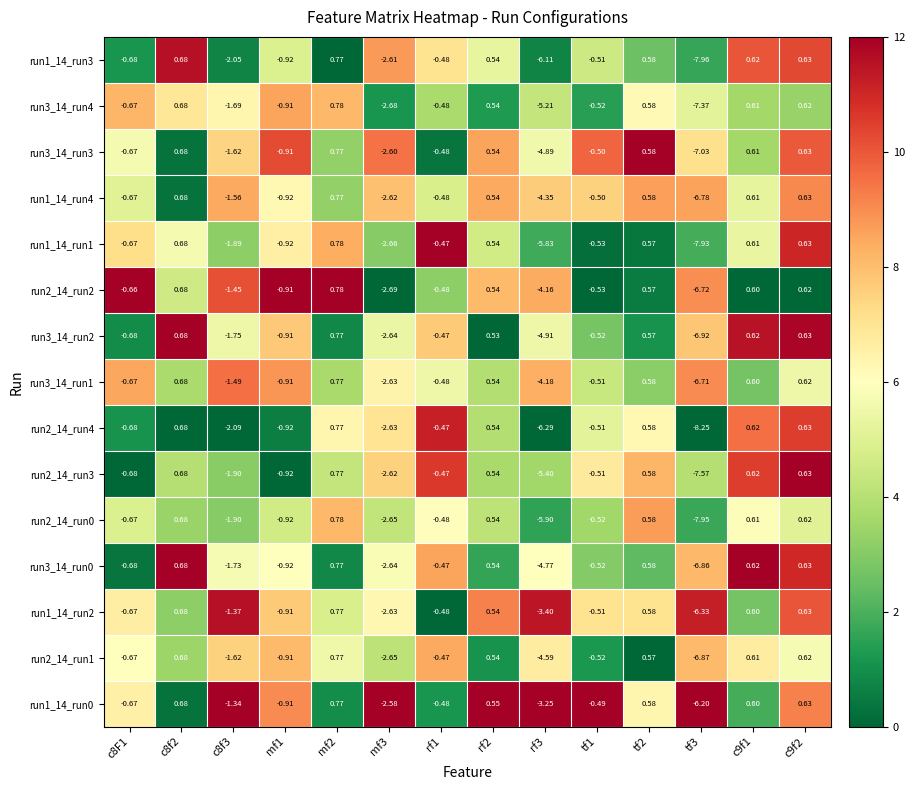

At which category does the chart reach its peak across all series?

mf2